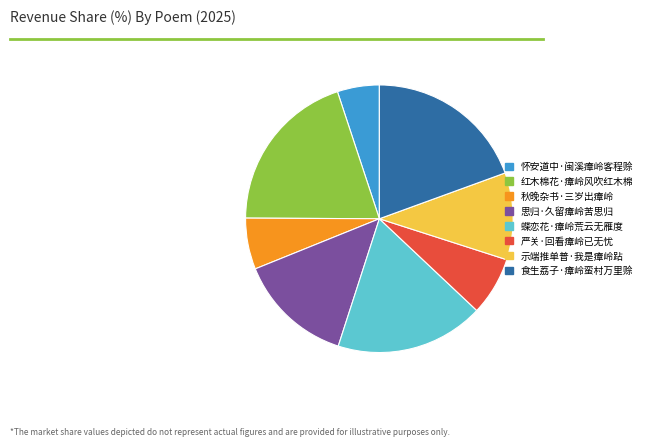

Is it true that 思归·久留瘴岭苦思归 is 14% of the pie?

True